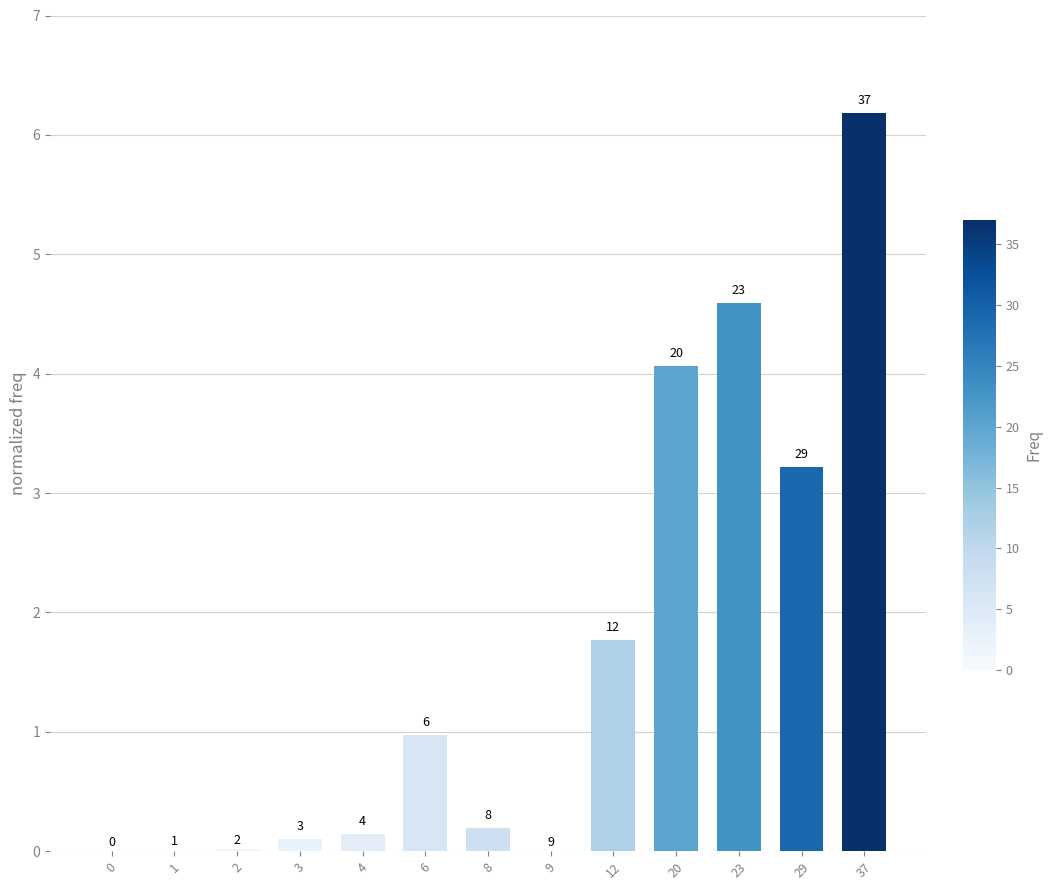

The chart shows a value of 0.1 at 4. True or false?

True